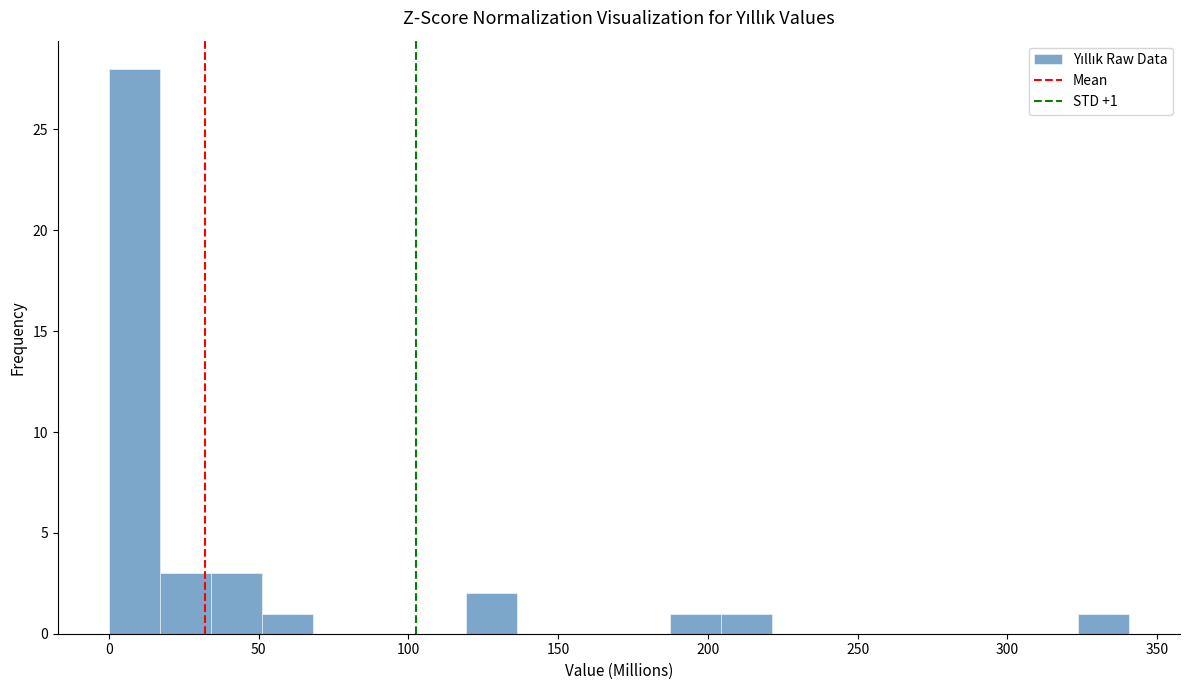

Around what value on the x-axis is the tallest bar? Give the approximate position of its centre, as read against the axis.

10